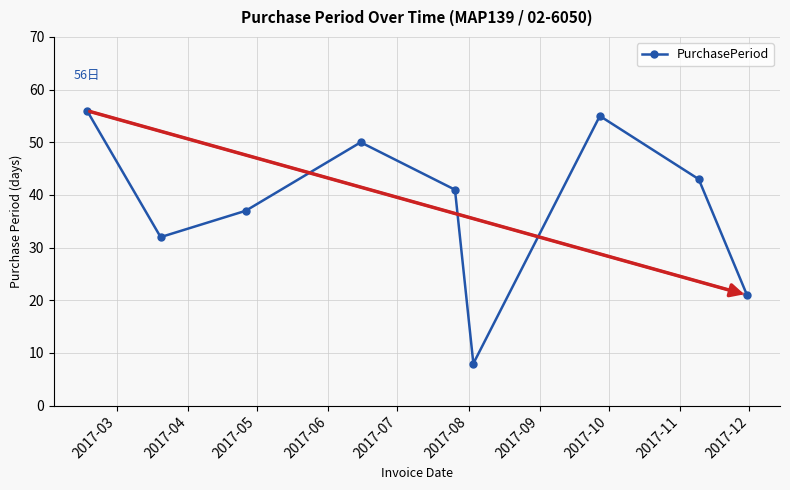

What is the minimum value shown in the chart?

8